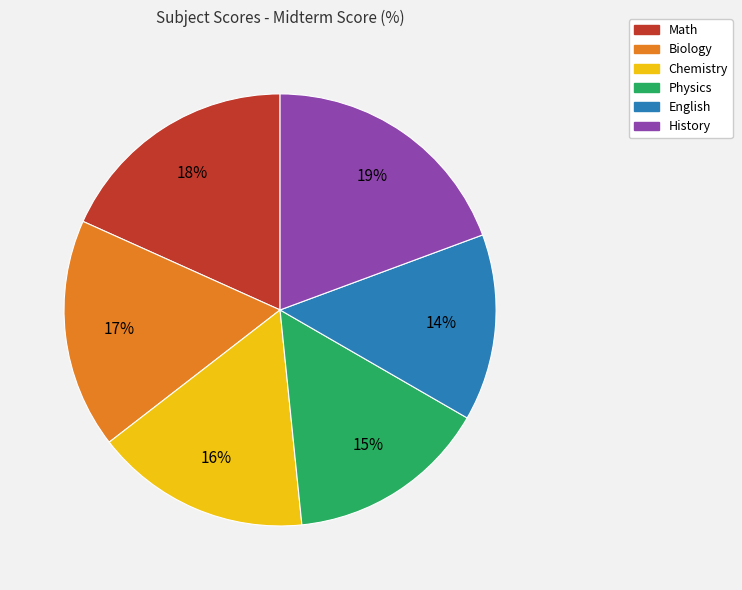

Is English the majority of the pie?

No